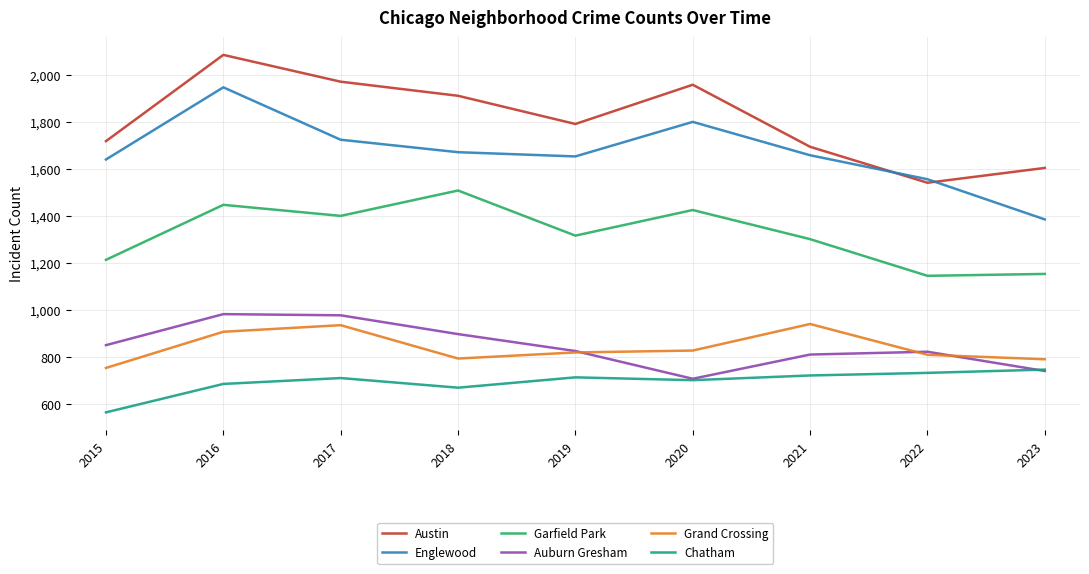

What is the total value across all series at 2023?

6424